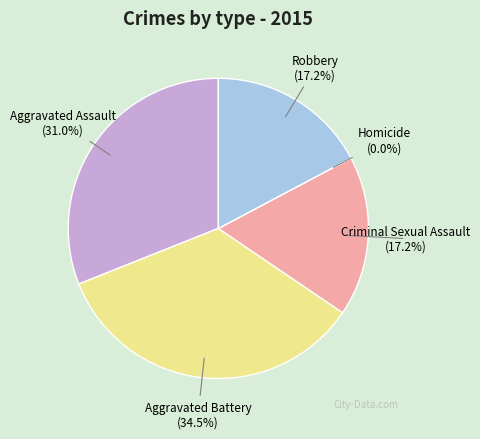

Count the number of slices in the pie.

5